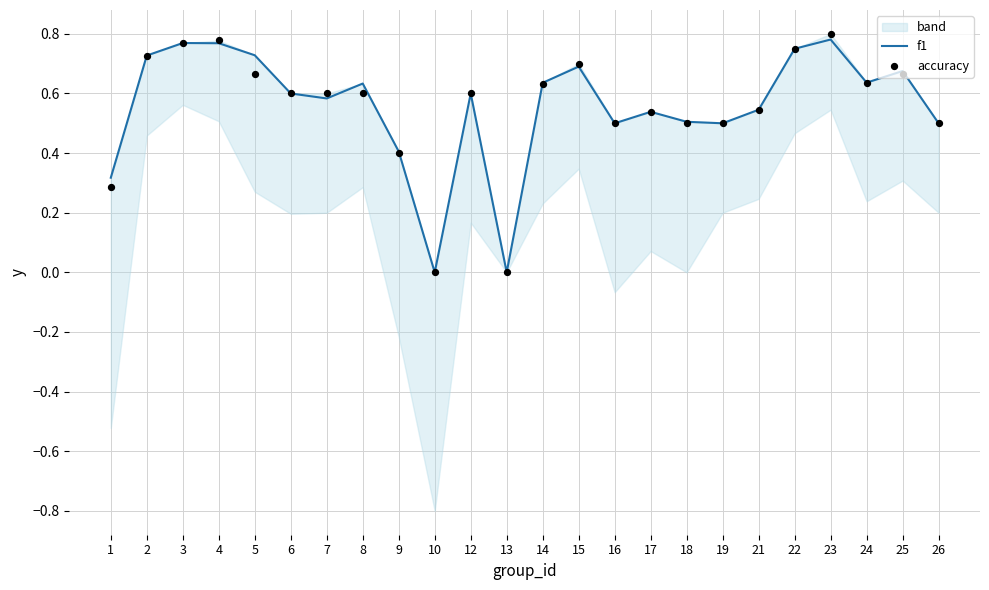

At how many categories does at least one series exceed 0?

22